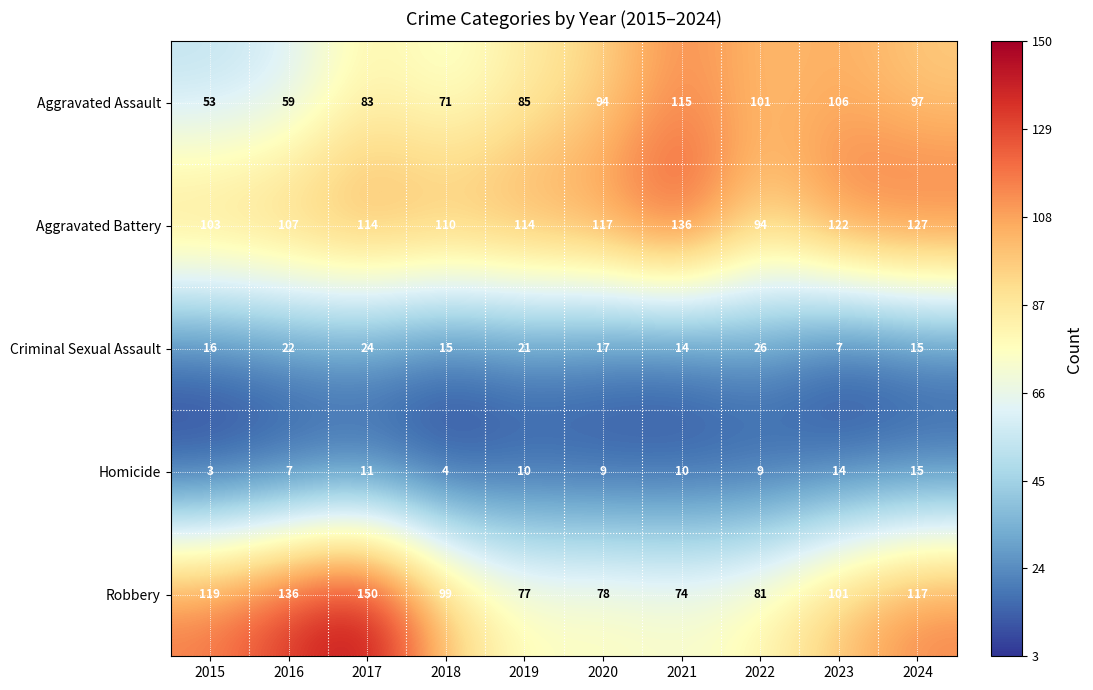

What is the difference between the second highest and second lowest values in the Aggravated Battery series?

24